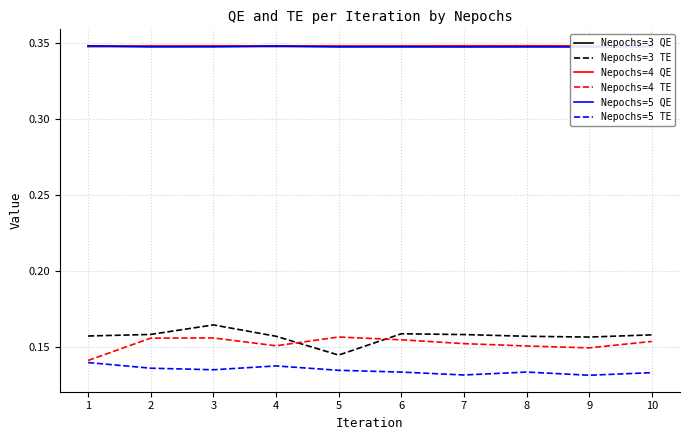

True or false: Nepochs=3 TE has a value of 0.1 at 1.

False